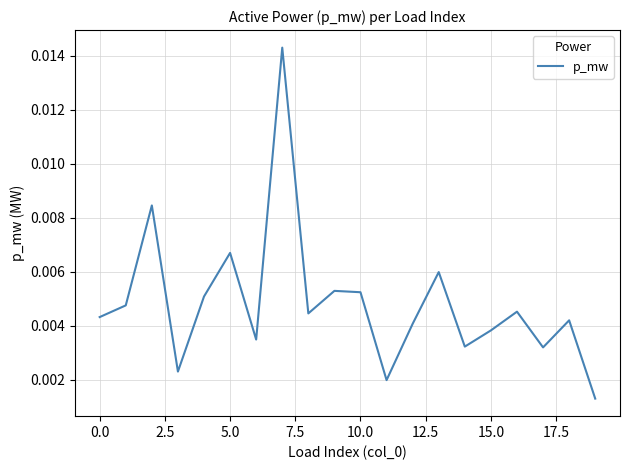

Does the chart have visible grid lines?

Yes